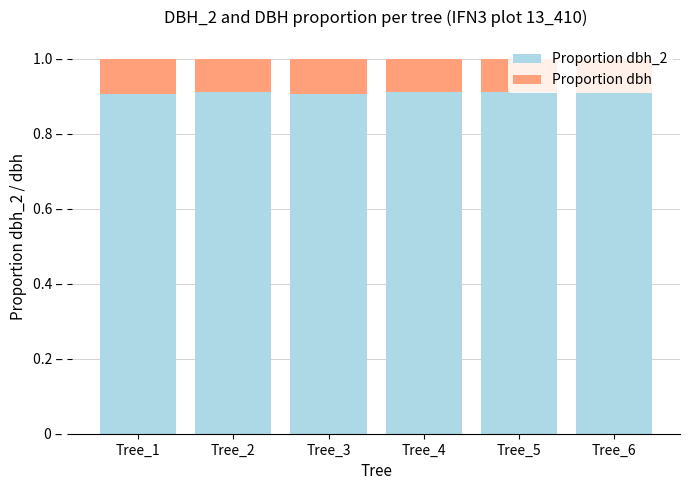

What is the average value of the Proportion dbh series?

0.1